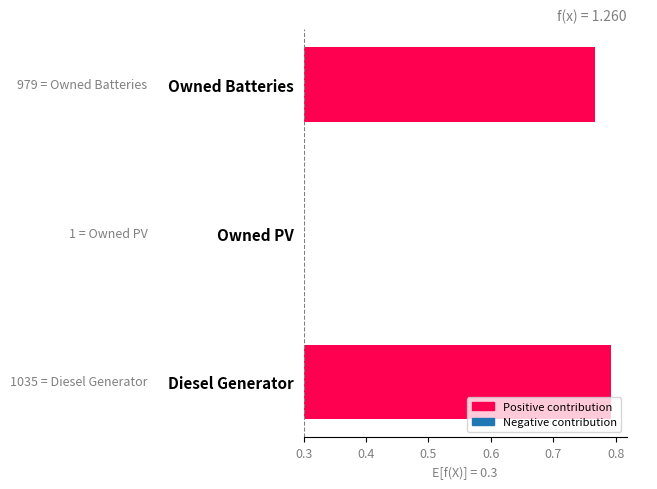

What is the maximum value shown in the chart?

0.5